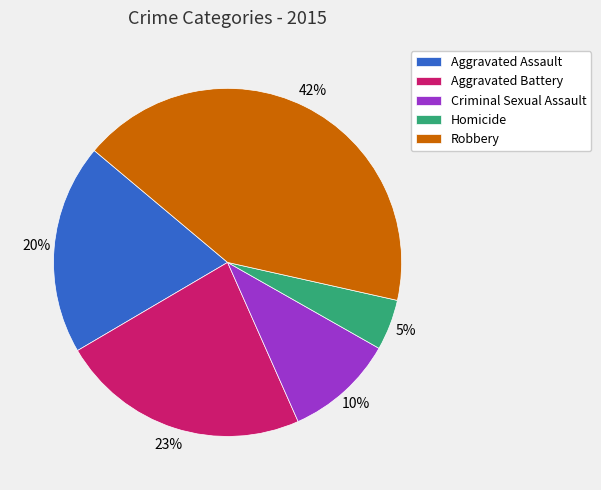

To the nearest percent, what is the combined percentage of Criminal Sexual Assault and Homicide?

15%